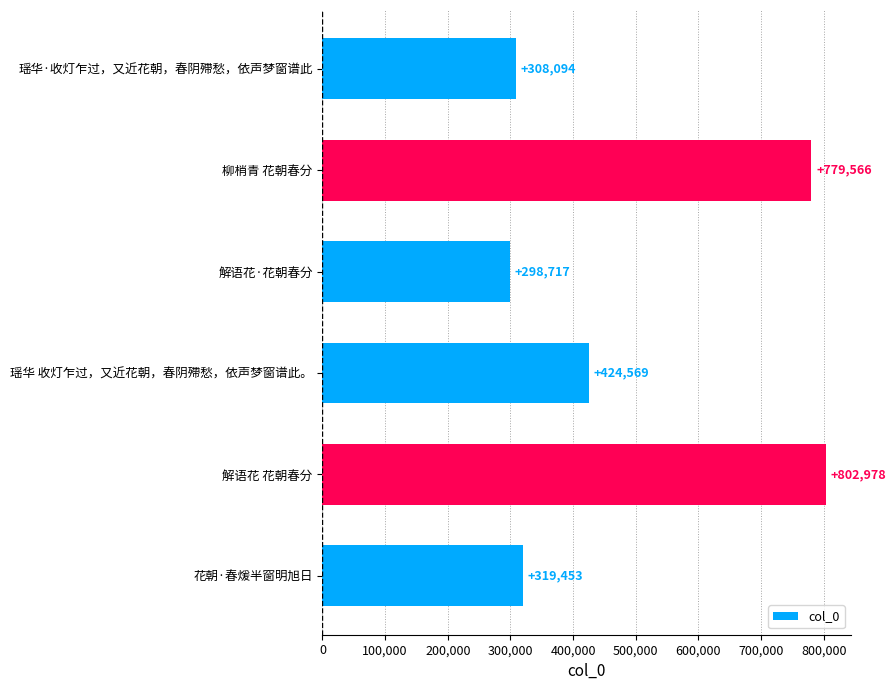

Rank the categories by value from lowest to highest.

解语花·花朝春分, 瑶华·收灯乍过，又近花朝，春阴殢愁，依声梦窗谱此, 花朝·春煖半窗明旭日, 瑶华 收灯乍过，又近花朝，春阴殢愁，依声梦窗谱此。, 柳梢青 花朝春分, 解语花 花朝春分